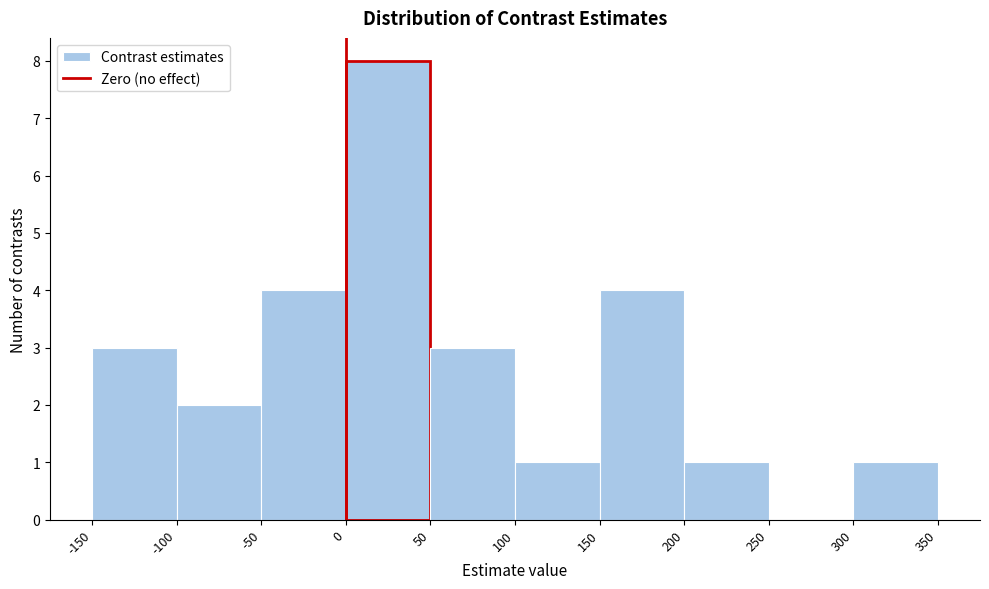

Which range on the x-axis has the tallest bar?

0 to 50